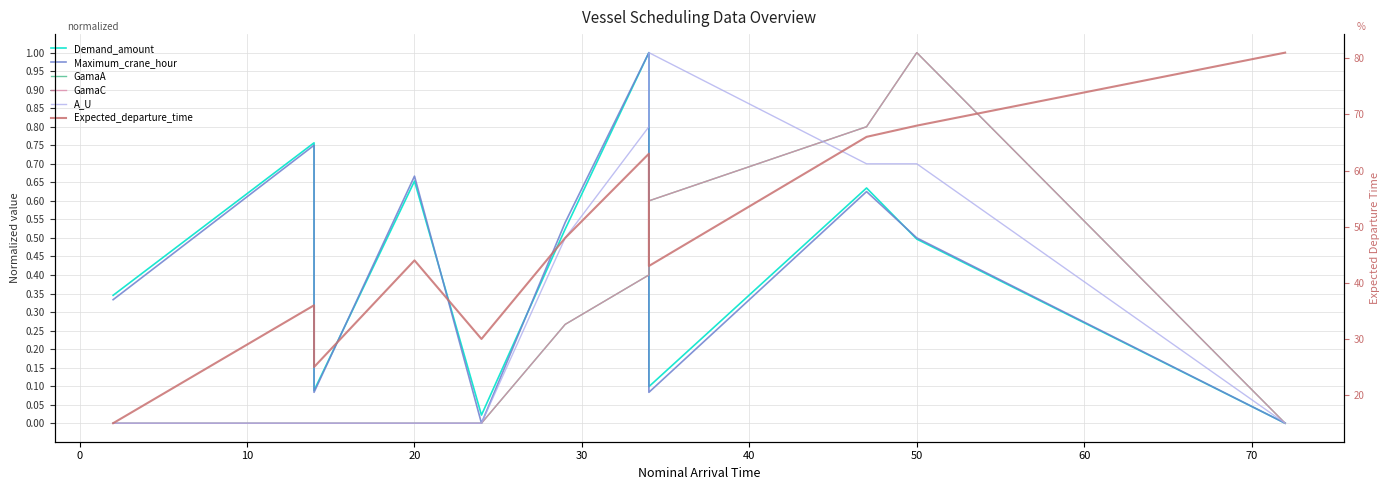

What is the sum of all Maximum_crane_hour values?

4.6